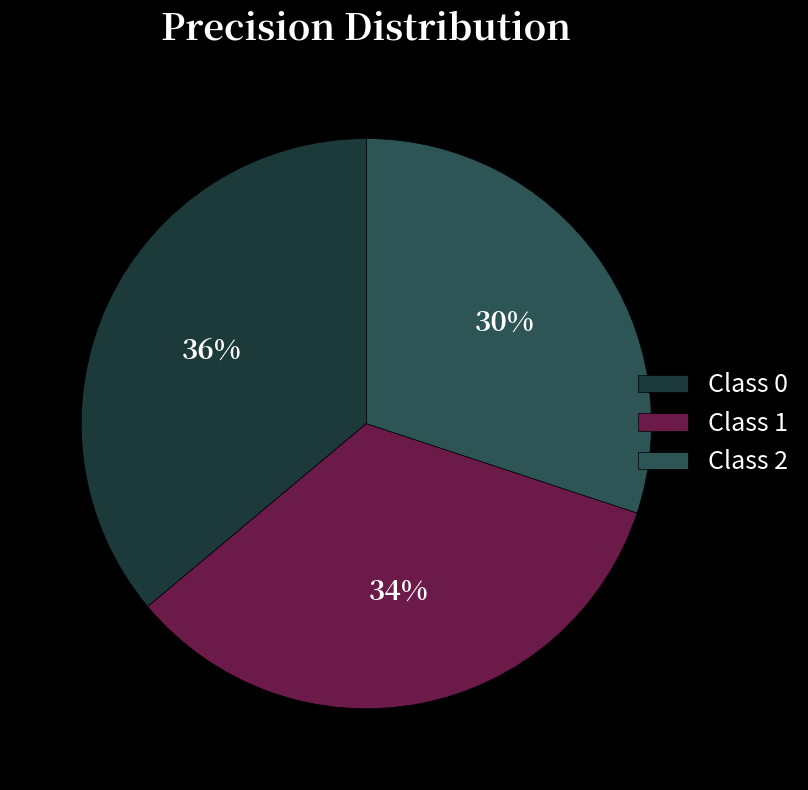

Does any single category account for the majority?

No